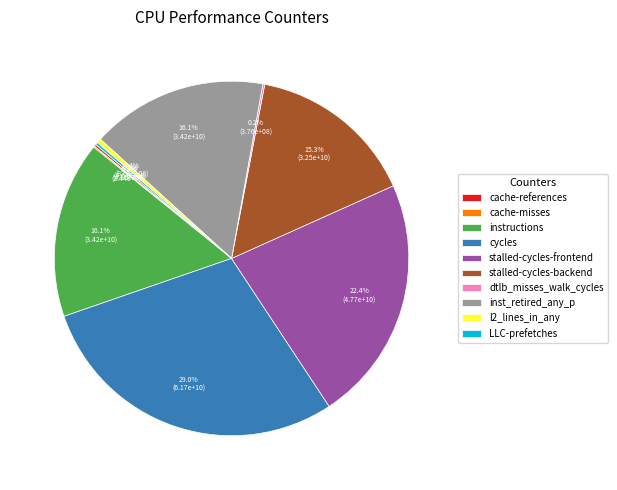

Combined, what portion of the pie is inst_retired_any_p and l2_lines_in_any?

16.5%